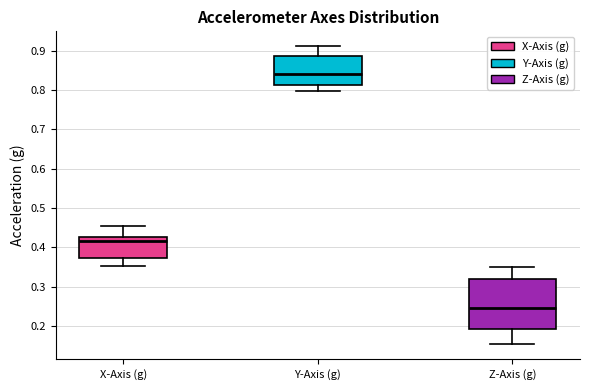

Which box has the lowest median line?

Z-Axis (g)